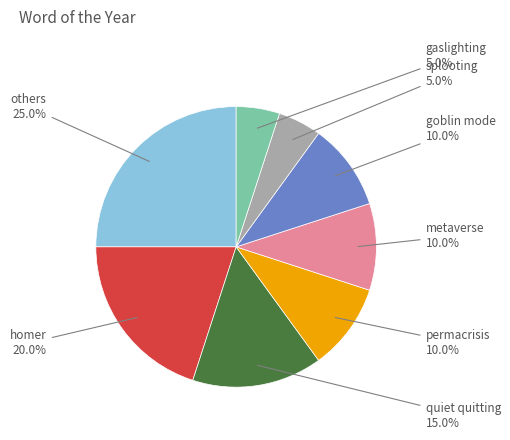

Is there a majority slice in this chart?

No